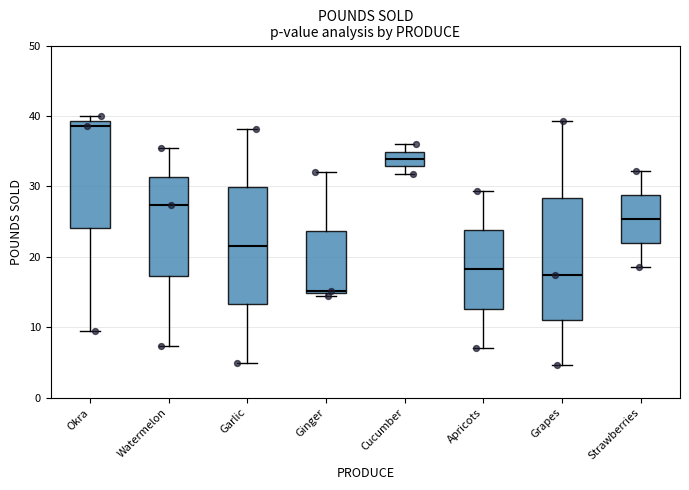

Reading left to right, transcribe this box plot: for each box, give where its median line is, the range the box spans, and where its two whiskers end, as read against the y-axis. The values are not printed on the chart, so give them approximately, as read against the axis.

Okra: median 39 (just below the box's upper edge), box 24 to 39, whiskers 10 to 40
Watermelon: median 27, box 17 to 31, whiskers 7 to 35
Garlic: median 22, box 13 to 30, whiskers 5 to 38
Ginger: median 15 (just above the box's lower edge), box 15 to 24, whiskers 14 to 32
Cucumber: median 34, box 33 to 35, whiskers 32 to 36
Apricots: median 18, box 13 to 24, whiskers 7 to 29
Grapes: median 17, box 11 to 28, whiskers 5 to 39
Strawberries: median 25, box 22 to 29, whiskers 19 to 32